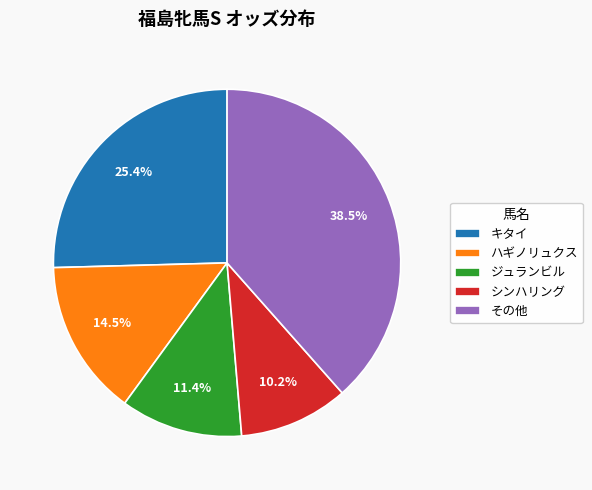

Approximately how many times larger is the value at ハギノリュクス compared to シンハリング?

1.4